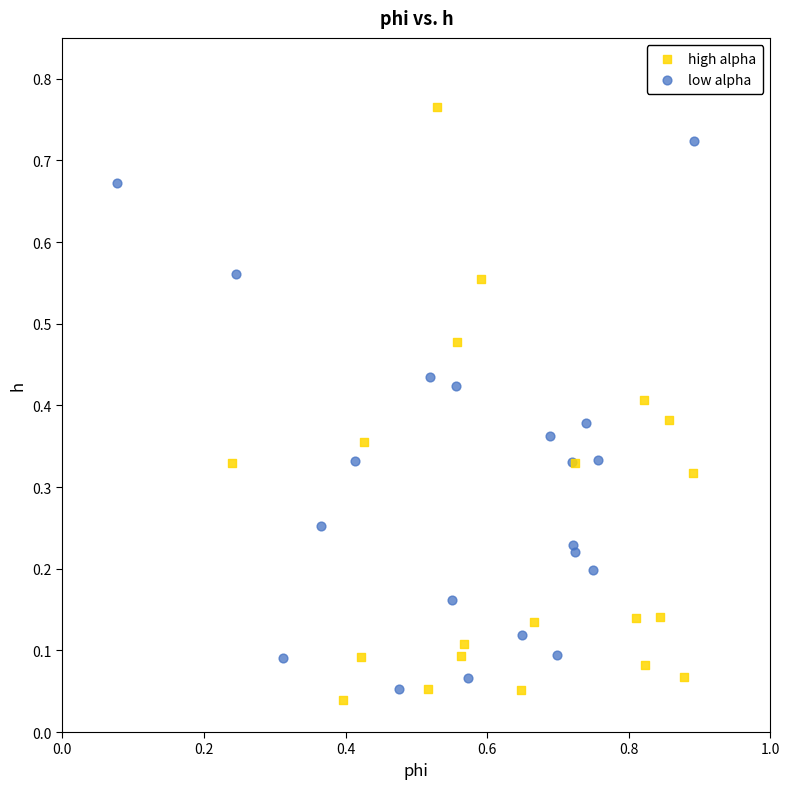

Which series has the widest spread of Y values?

high alpha